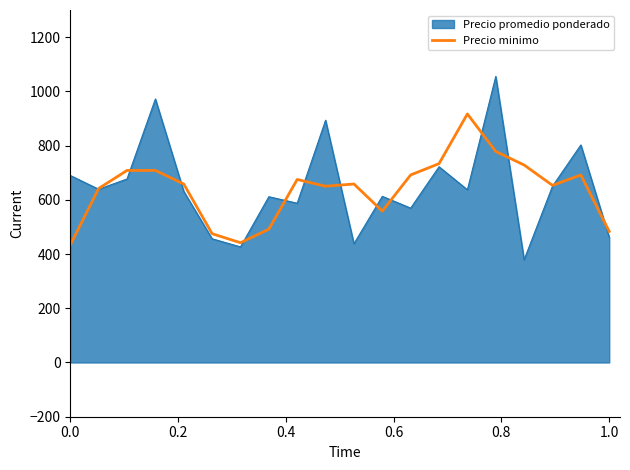

What is the smallest value displayed?

379.0